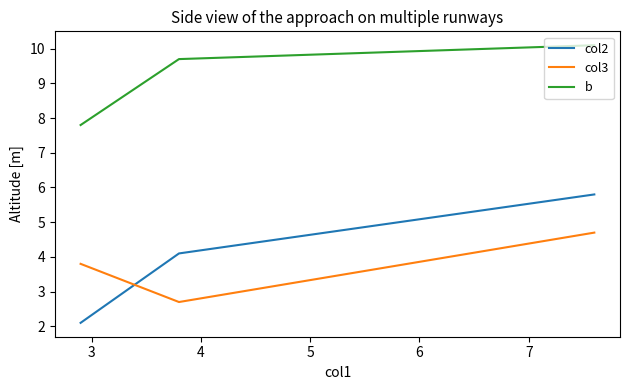

How many categories are shown in the chart?

3